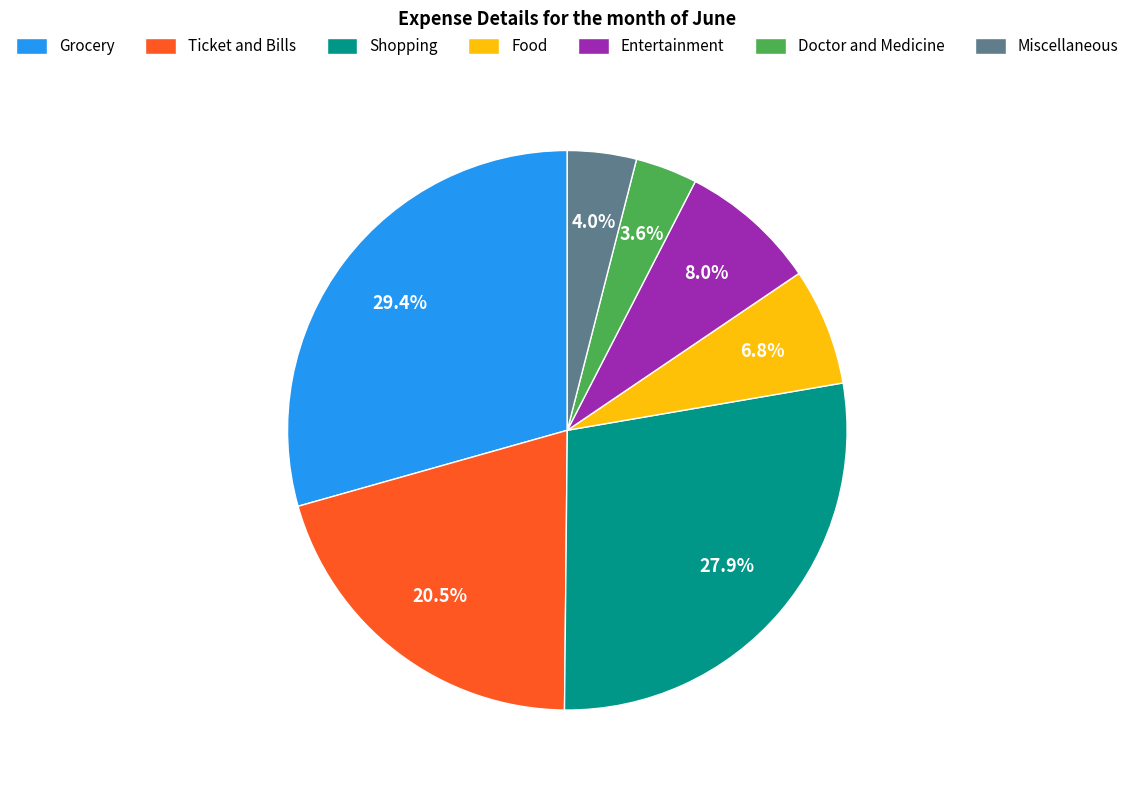

Is there any slice that represents more than half of the pie?

No